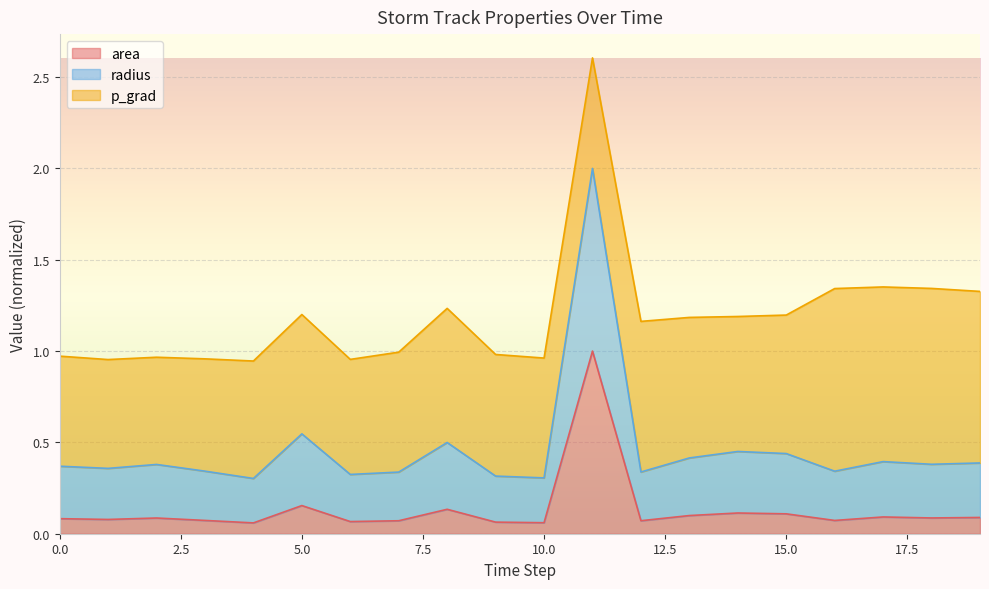

The value of area at 0.0 is 0.0. True or false?

False